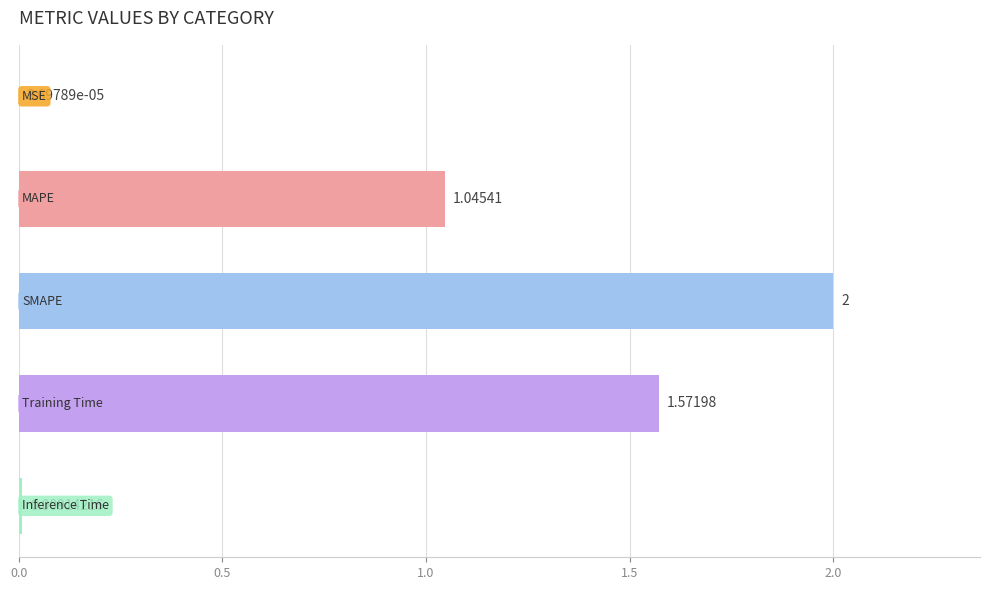

Count the number of data series in this chart.

1